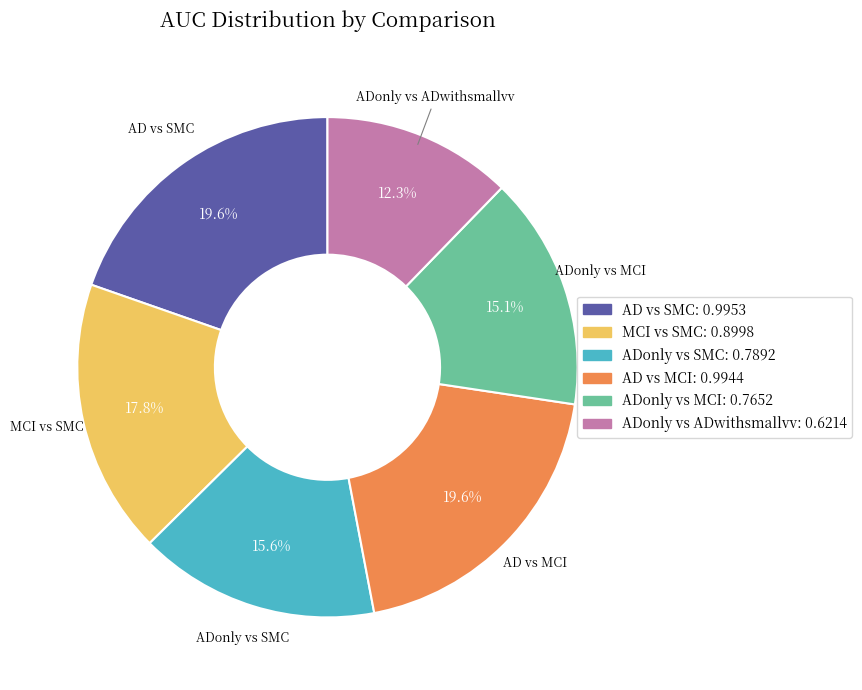

What is the smallest slice in the pie chart?

ADonly vs ADwithsmallvv